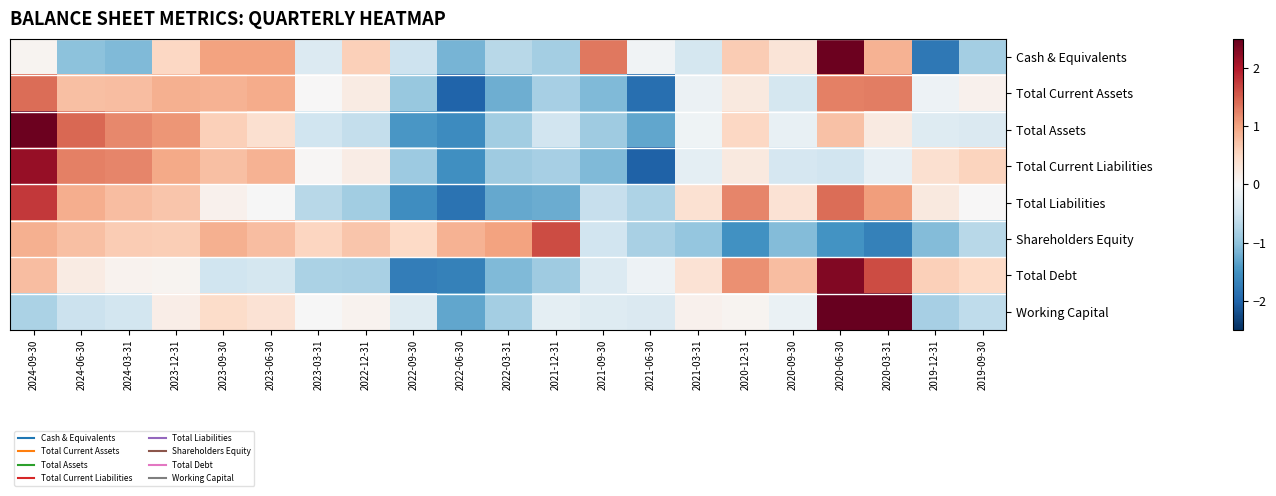

Rank the series at 2023-03-31 from highest to lowest value.

Shareholders Equity, Total Current Liabilities, Total Current Assets, Working Capital, Cash & Equivalents, Total Assets, Total Liabilities, Total Debt